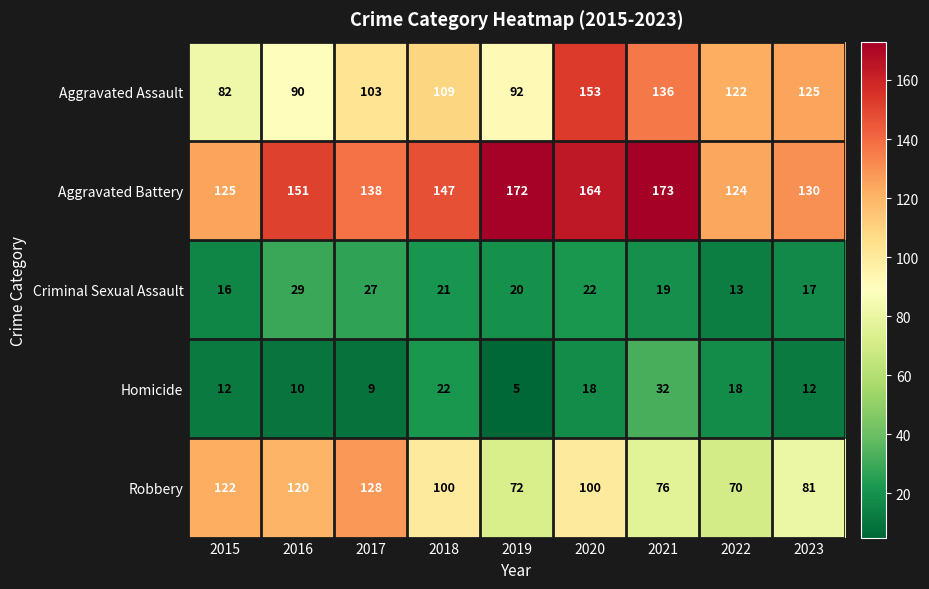

What is the sum of the Aggravated Assault values at 2023 and 2019?

217